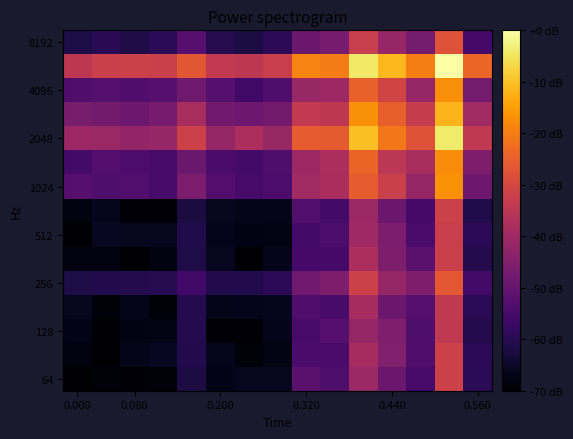

Reading left to right, list all the values displayed in this chart.

row_0: -69.9	-68.9	-68.9	-68.9	-61.9	-67.1	-65.9	-66.0	-51.9	-53.9	-40.8	-48.8	-55.0	-31.4	-59.4
row_1: -68.3	-69.9	-66.8	-65.9	-60.7	-66.3	-68.7	-67.5	-54.5	-54.7	-38.6	-45.1	-53.6	-31.7	-59.3
row_2: -67.1	-69.8	-67.8	-67.5	-60.7	-68.9	-69.3	-66.5	-55.1	-52.3	-41.6	-45.5	-53.7	-34.0	-60.6
row_3: -66.1	-68.7	-66.9	-68.9	-60.7	-66.8	-66.6	-66.2	-53.4	-54.8	-38.8	-48.8	-52.6	-34.0	-59.4
row_4: -61.6	-60.7	-60.7	-60.2	-55.9	-60.8	-61.0	-59.1	-47.9	-45.8	-31.8	-41.6	-45.9	-26.3	-55.6
row_5: -67.9	-68.0	-69.6	-67.8	-61.7	-66.1	-69.5	-66.7	-55.3	-55.4	-37.8	-45.8	-51.9	-32.1	-60.5
row_6: -69.9	-65.8	-66.0	-65.9	-61.1	-66.6	-67.6	-67.4	-55.7	-54.4	-40.0	-46.0	-54.5	-32.4	-59.1
row_7: -68.3	-66.4	-69.4	-69.1	-62.3	-66.0	-66.8	-66.8	-53.3	-55.7	-41.0	-48.9	-55.2	-31.9	-61.2
row_8: -52.4	-53.9	-53.1	-55.0	-46.0	-53.0	-55.1	-54.3	-39.6	-38.2	-25.6	-32.1	-41.7	-16.8	-48.5
row_9: -55.6	-52.9	-54.0	-55.1	-49.0	-54.6	-55.6	-53.8	-40.3	-37.8	-24.1	-34.9	-38.5	-17.6	-45.8
row_10: -40.6	-40.9	-41.9	-41.4	-31.5	-41.8	-37.9	-41.2	-25.6	-25.8	-10.3	-20.9	-27.6	-3.9	-34.1
row_11: -46.5	-47.5	-48.6	-47.0	-38.4	-47.6	-48.6	-47.4	-33.9	-34.5	-17.0	-24.9	-33.2	-11.6	-39.7
row_12: -53.6	-52.5	-53.4	-52.4	-48.2	-52.5	-55.9	-53.7	-41.0	-40.3	-24.8	-30.9	-41.4	-17.4	-47.2
row_13: -34.7	-32.2	-32.0	-32.1	-26.8	-33.9	-34.6	-32.3	-19.1	-20.1	-4.3	-11.3	-19.8	3.7	-24.0
row_14: -61.6	-59.8	-61.3	-59.6	-52.3	-60.4	-62.0	-59.1	-48.9	-46.9	-32.7	-41.4	-47.2	-27.8	-55.4